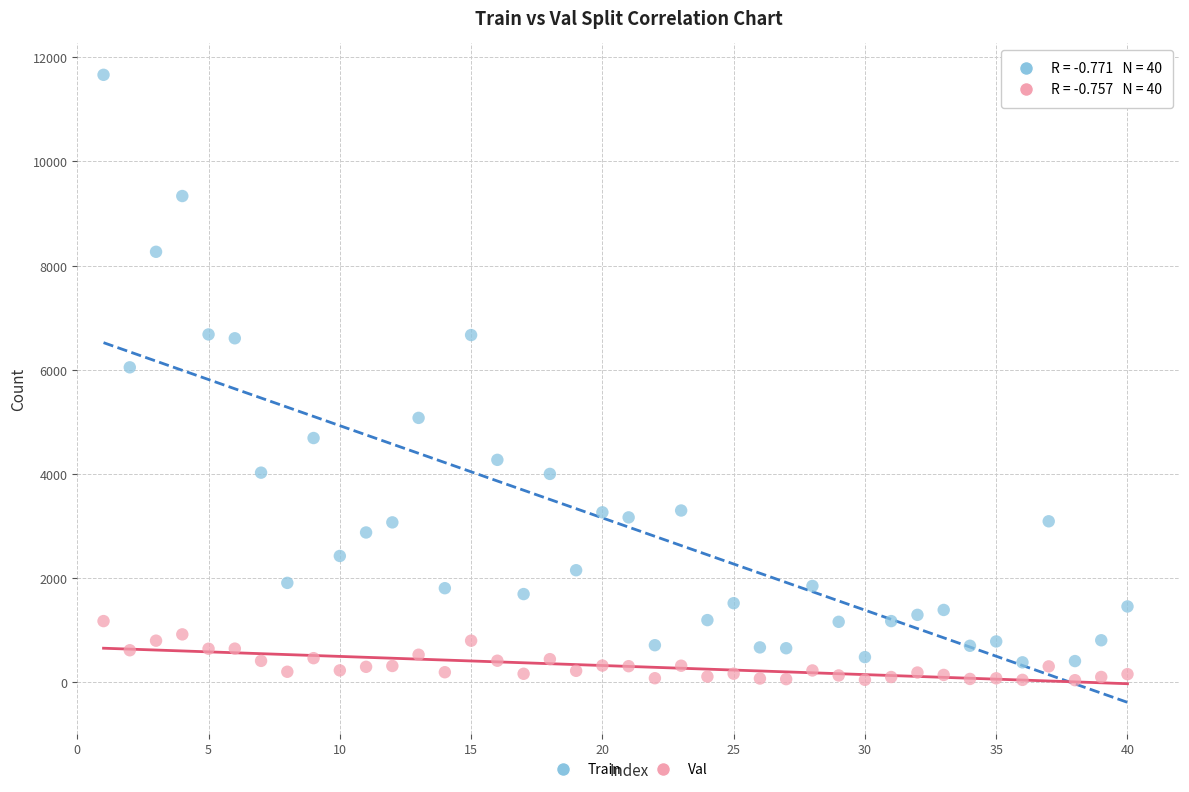

Which series reaches the maximum Y coordinate?

Train